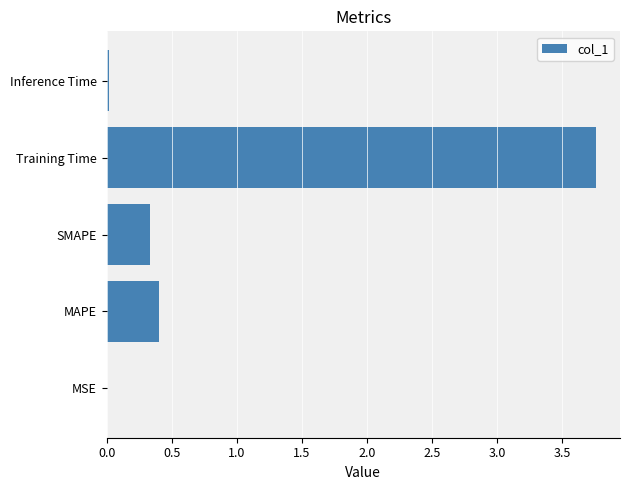

What is the average value?

0.9